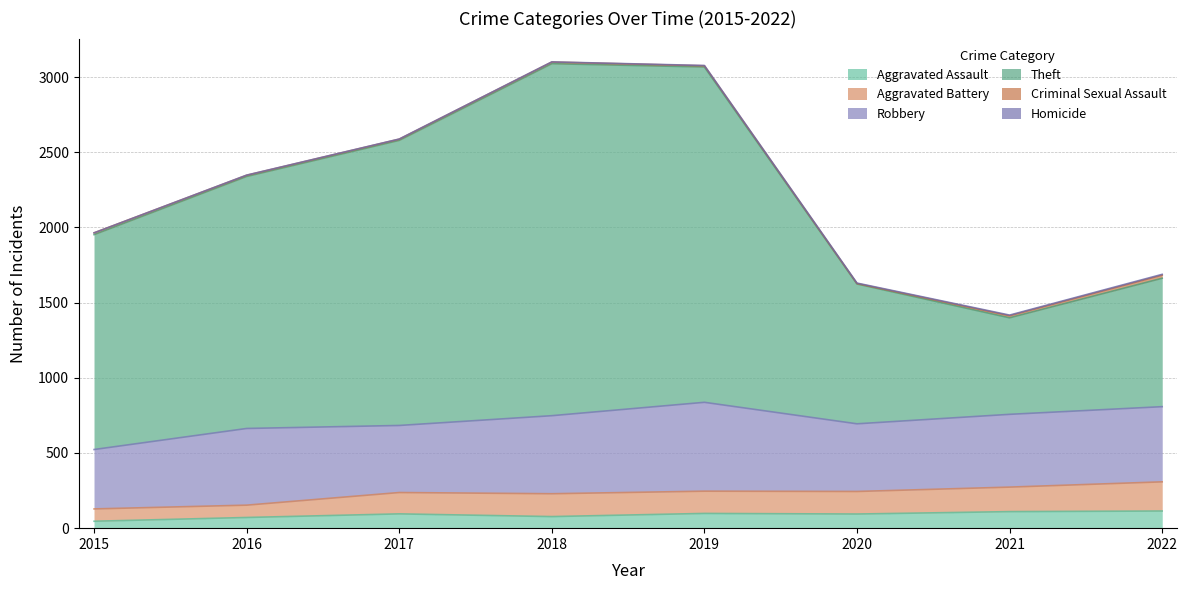

Is the value of Aggravated Assault at 2016 greater than the value of Aggravated Battery at 2021?

No